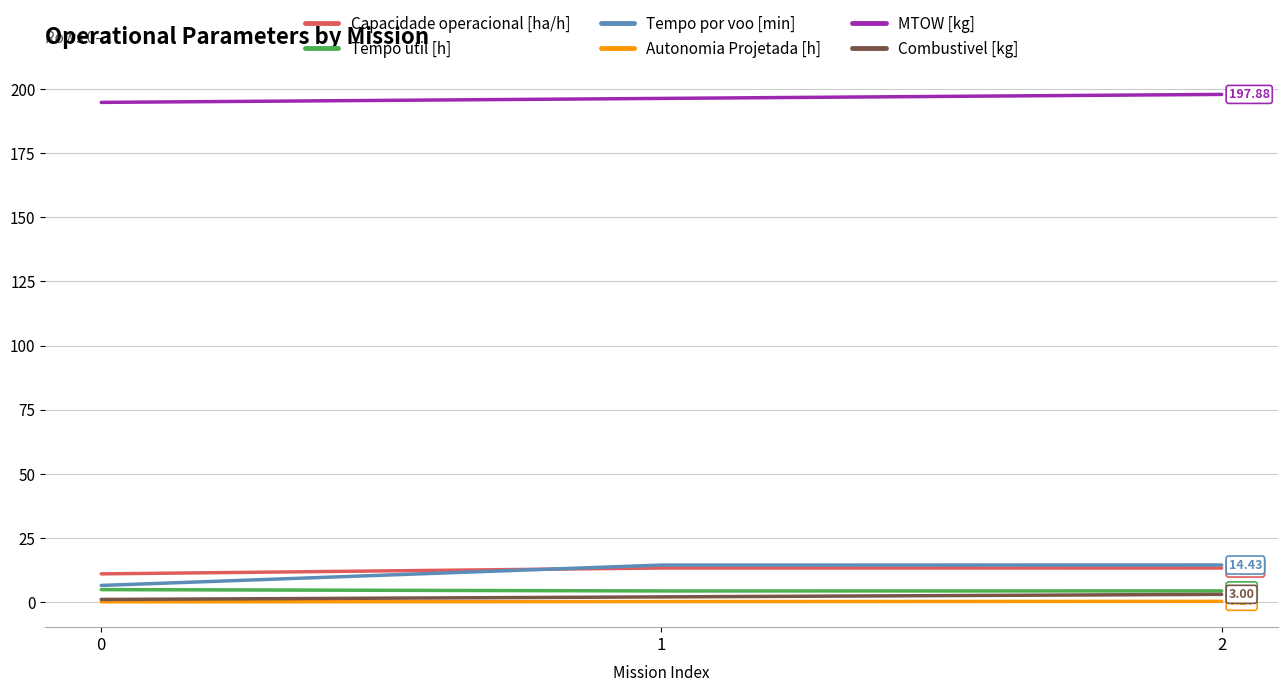

Which series has the largest total across all categories?

MTOW [kg]